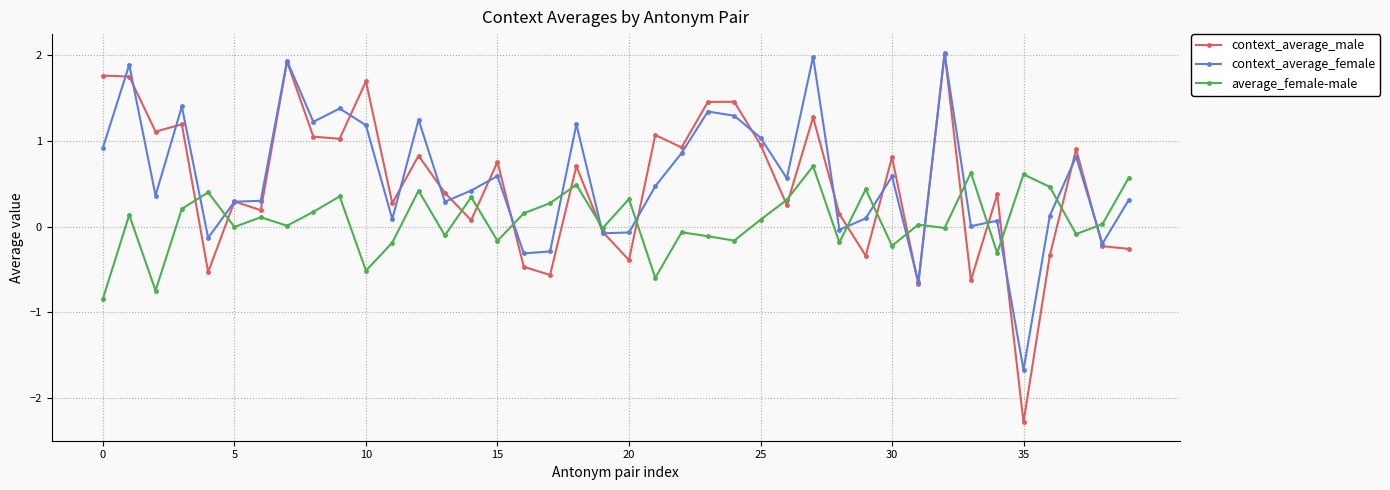

True or false: context_average_female and average_female-male intersect in this chart.

True